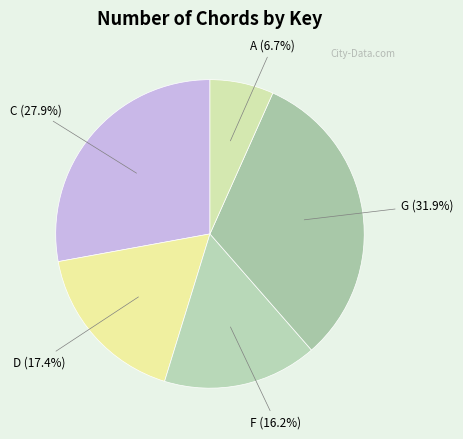

What is the smallest slice in the pie chart?

A